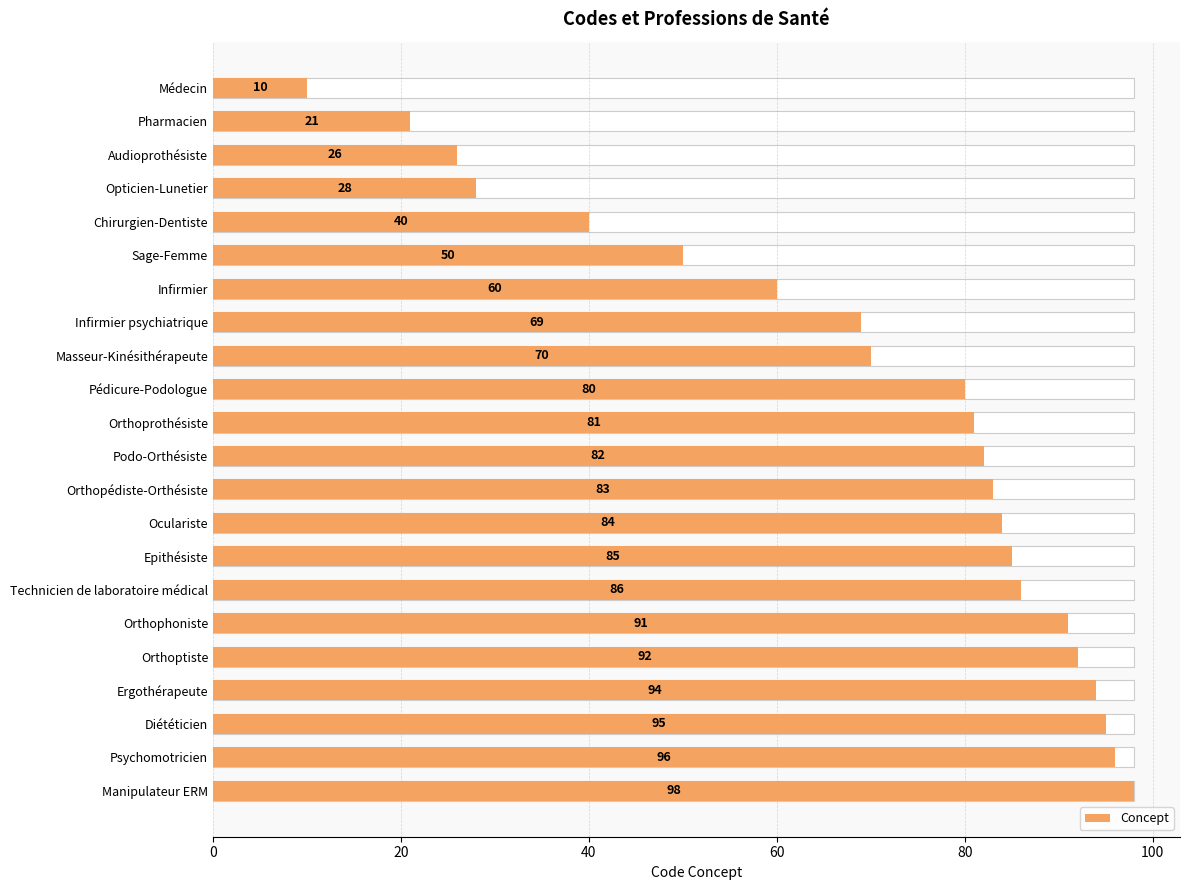

Is it true that the value at Masseur-Kinésithérapeute is 97?

False